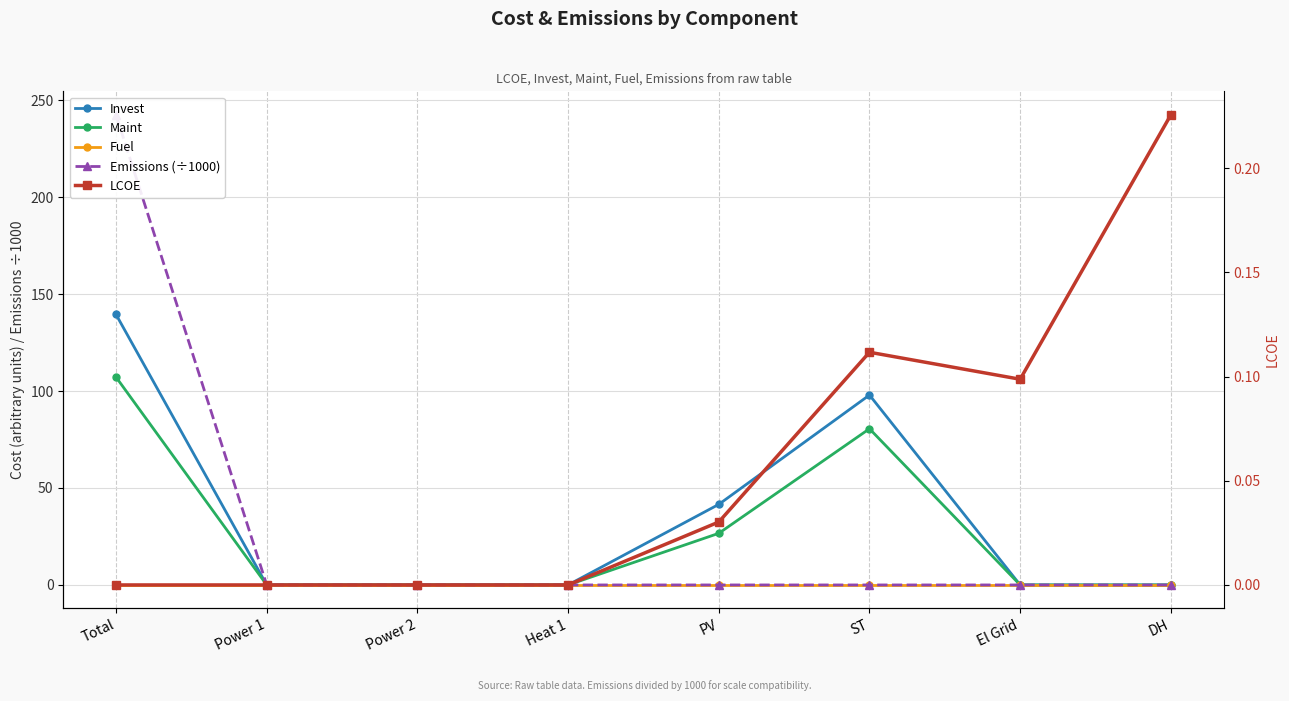

What is the total value across all series at El Grid?

0.1